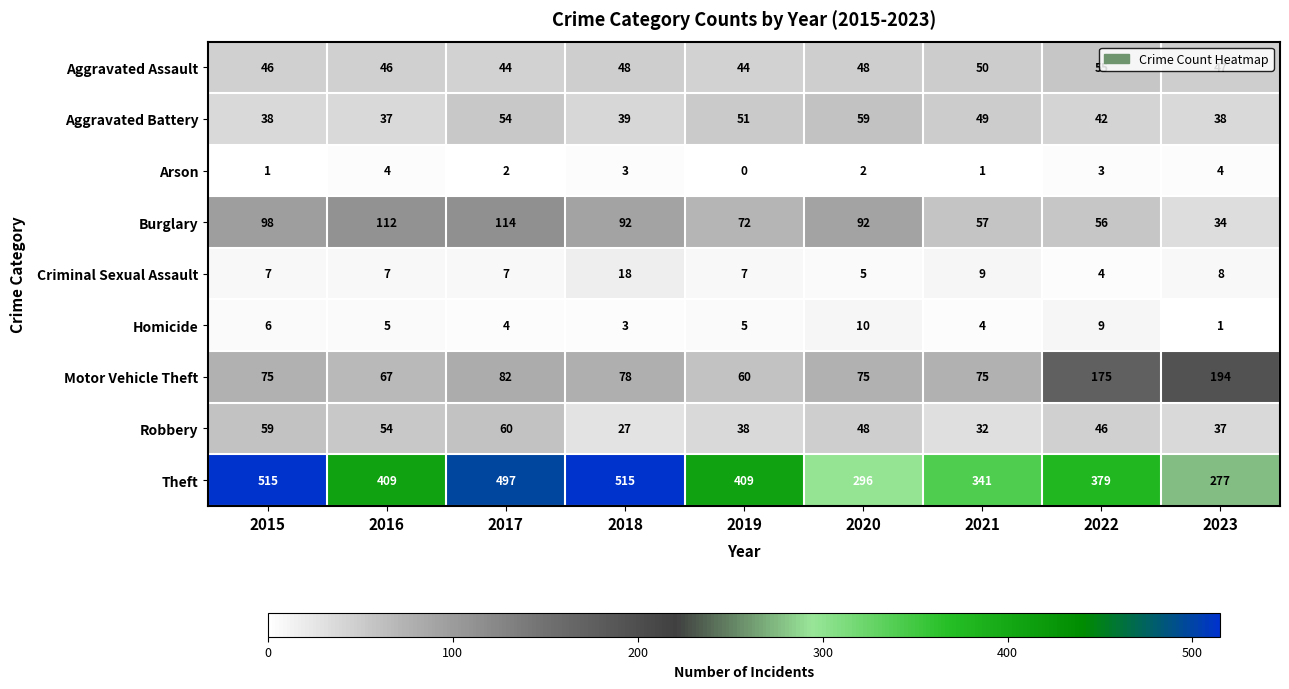

At which label does Homicide first exceed 5?

2015